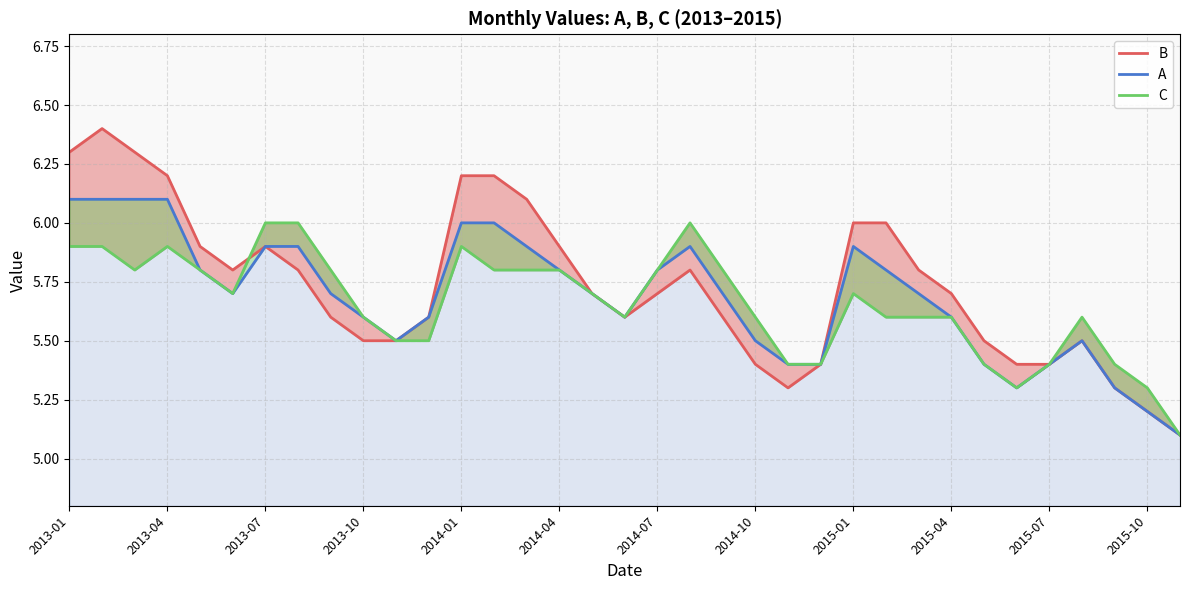

True or false: A and B intersect in this chart.

False